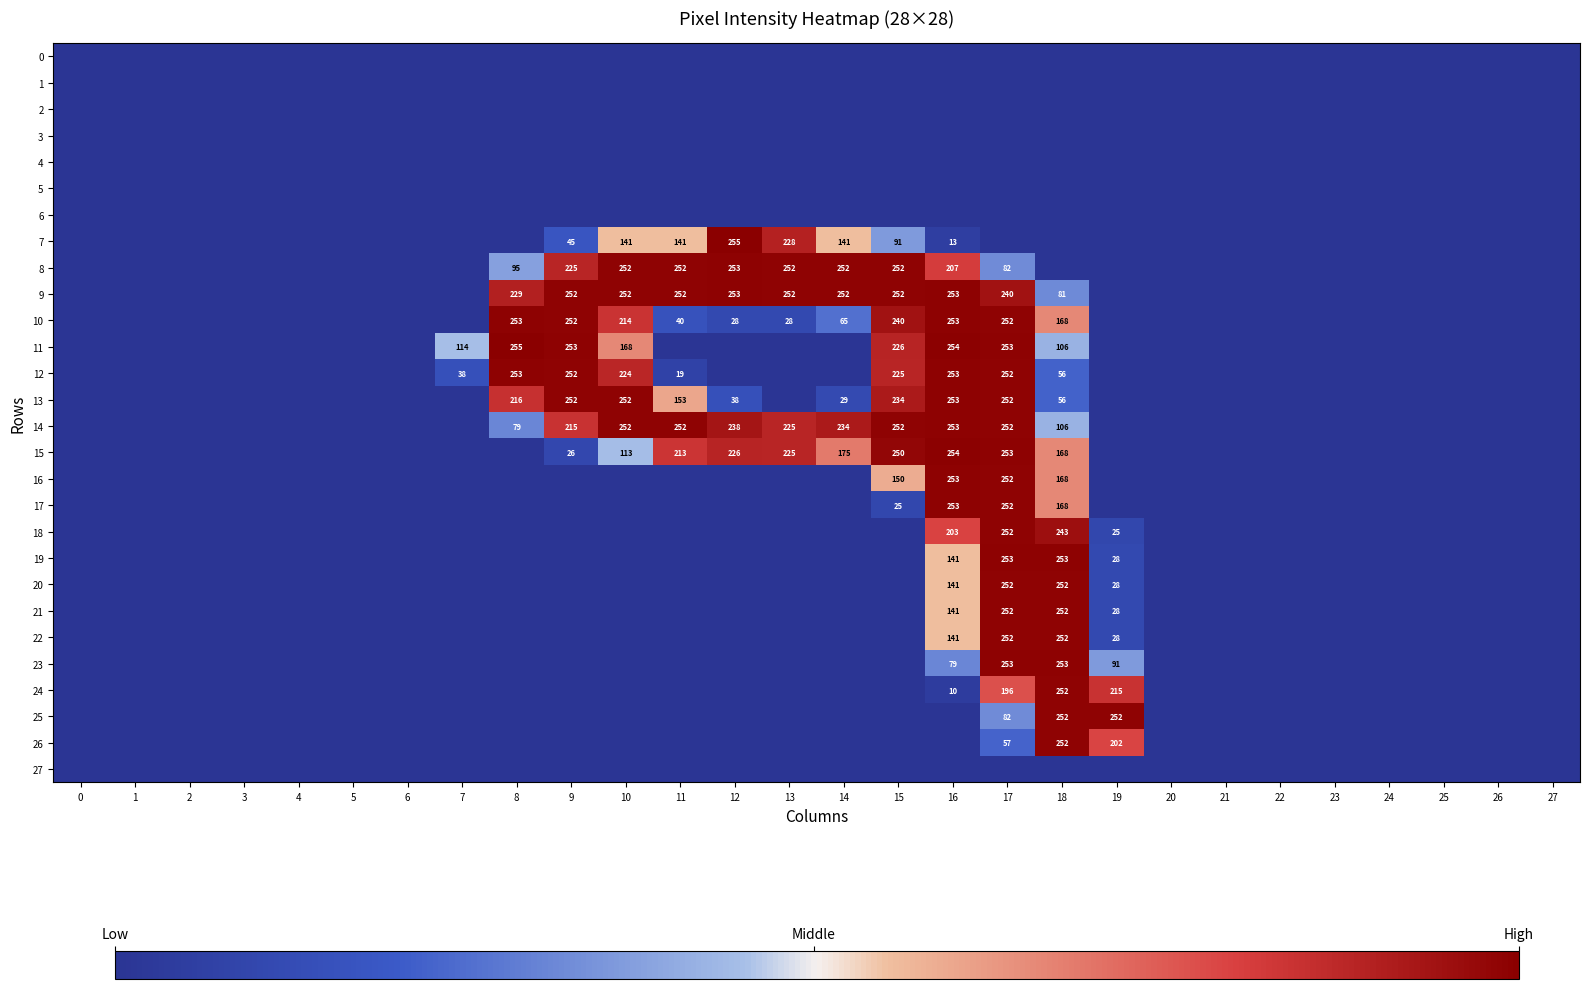

The value of 25 at 18 is 438. True or false?

False